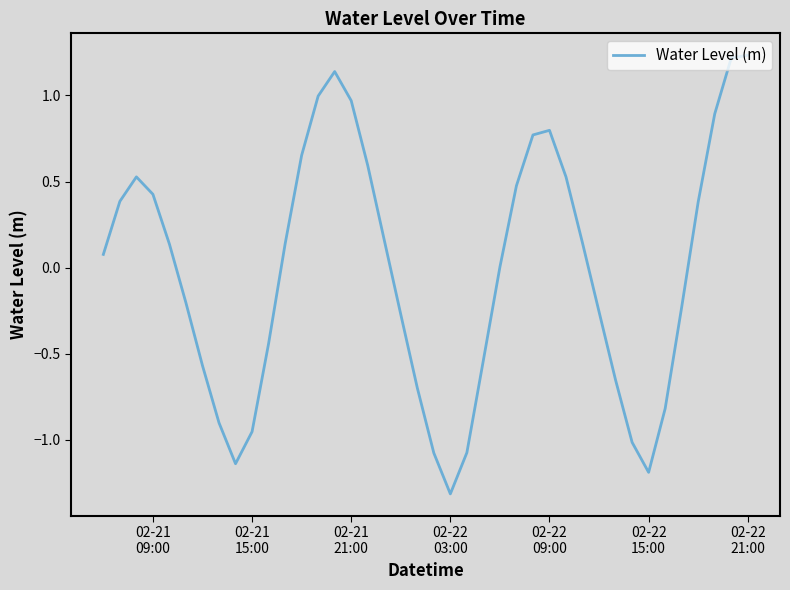

What is the smallest value displayed?

-1.3